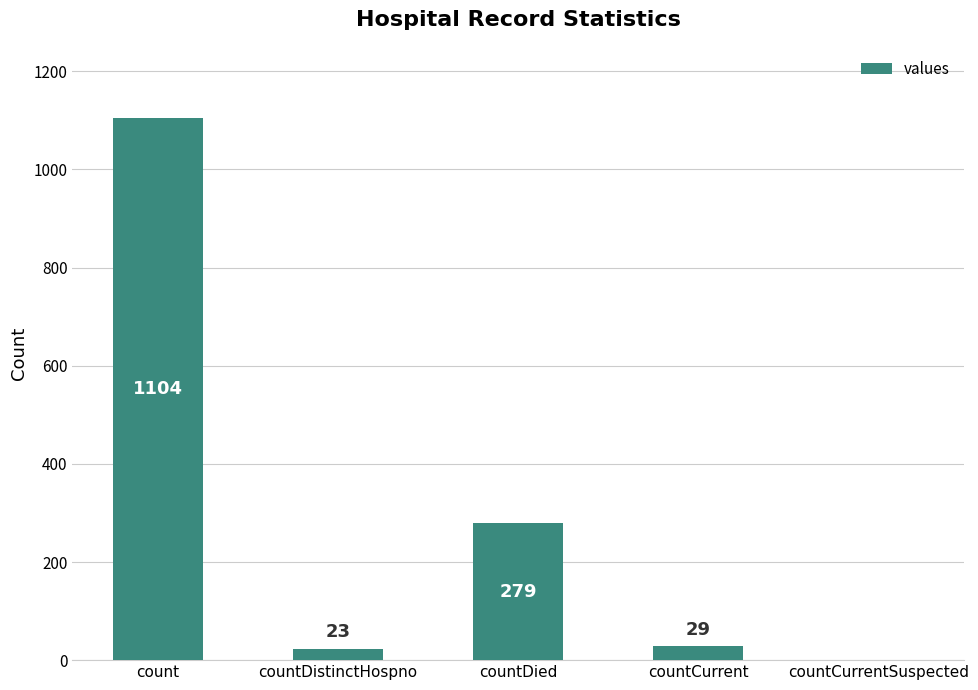

What is the difference between the values at countDistinctHospno and countCurrentSuspected?

23